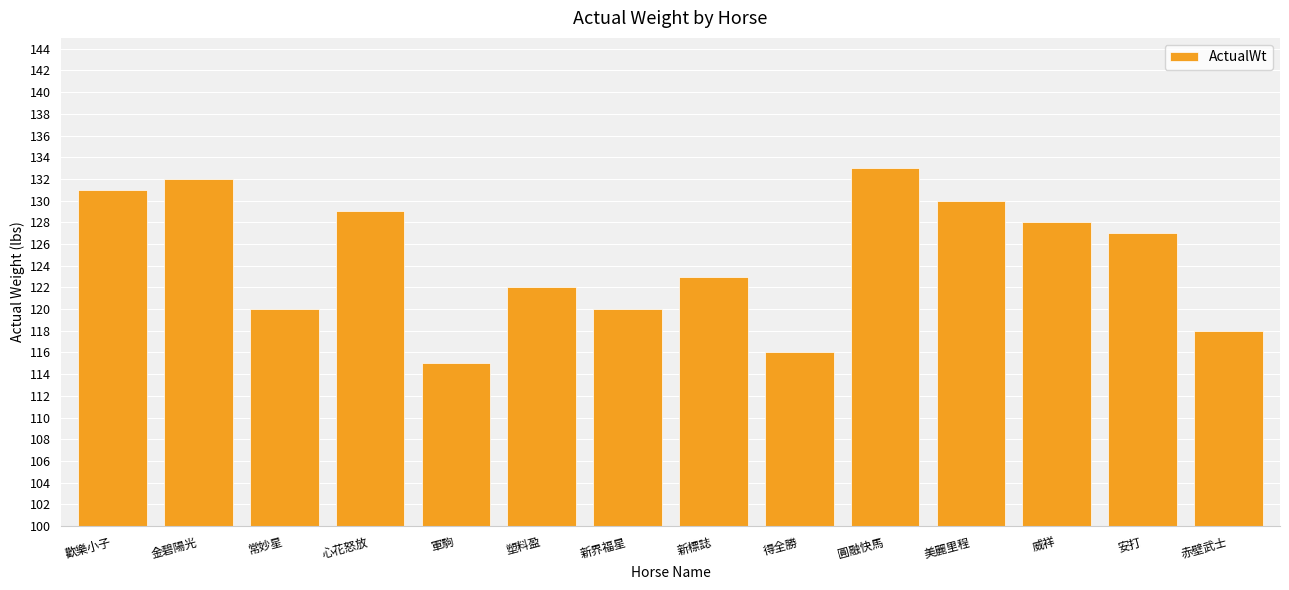

What position from the left is 赤壁武士?

14